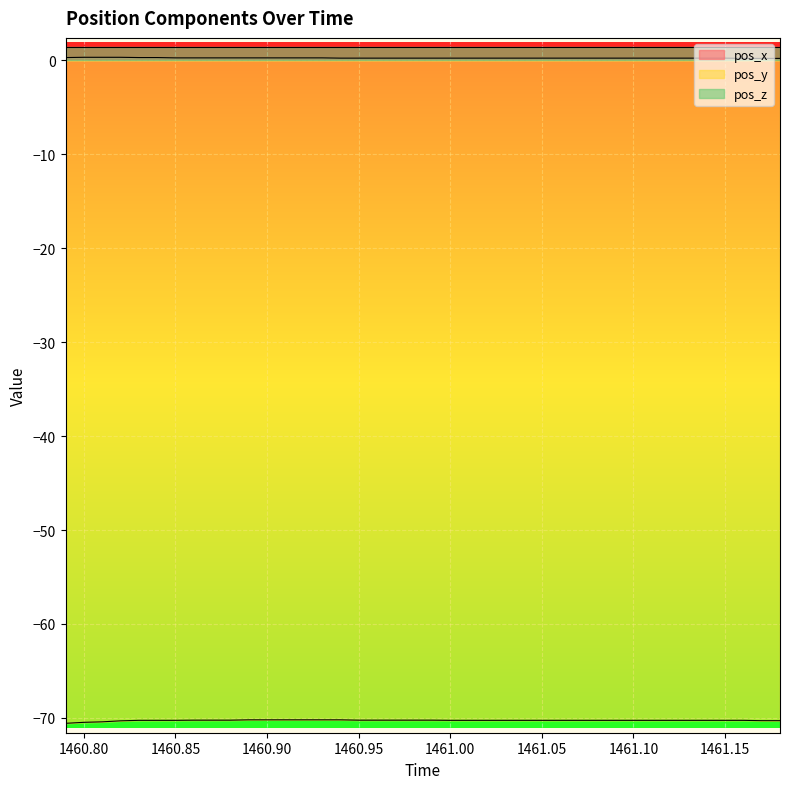

Which has a higher value, 1461.11 or 1460.86?

1460.86